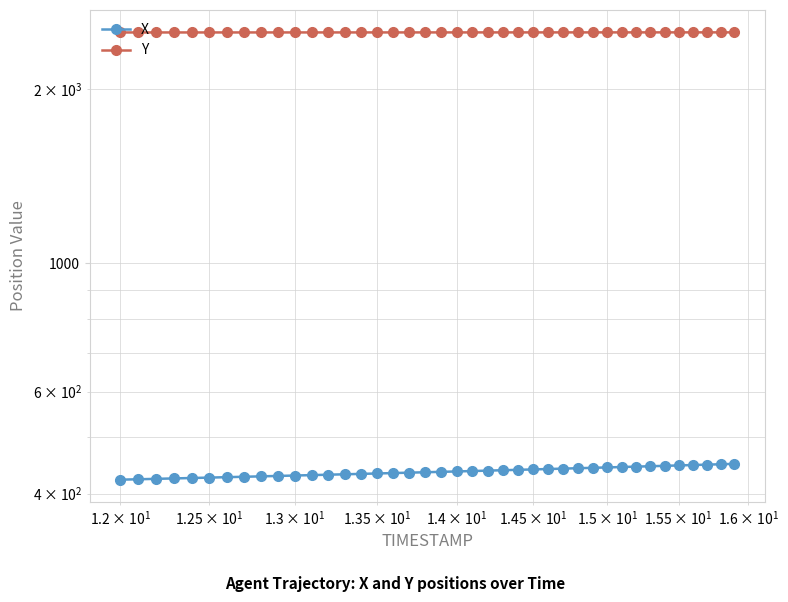

True or false: X and Y cross at least once.

False